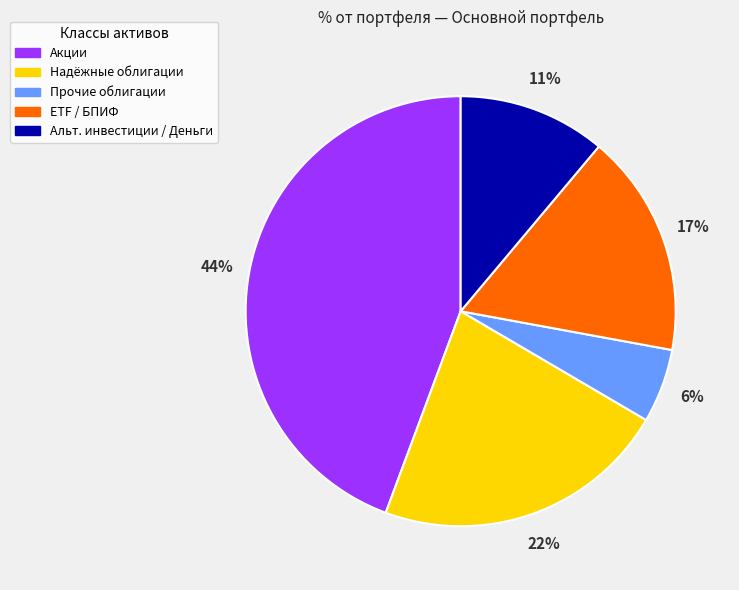

Is it true that Прочие облигации is 1% of the pie?

False